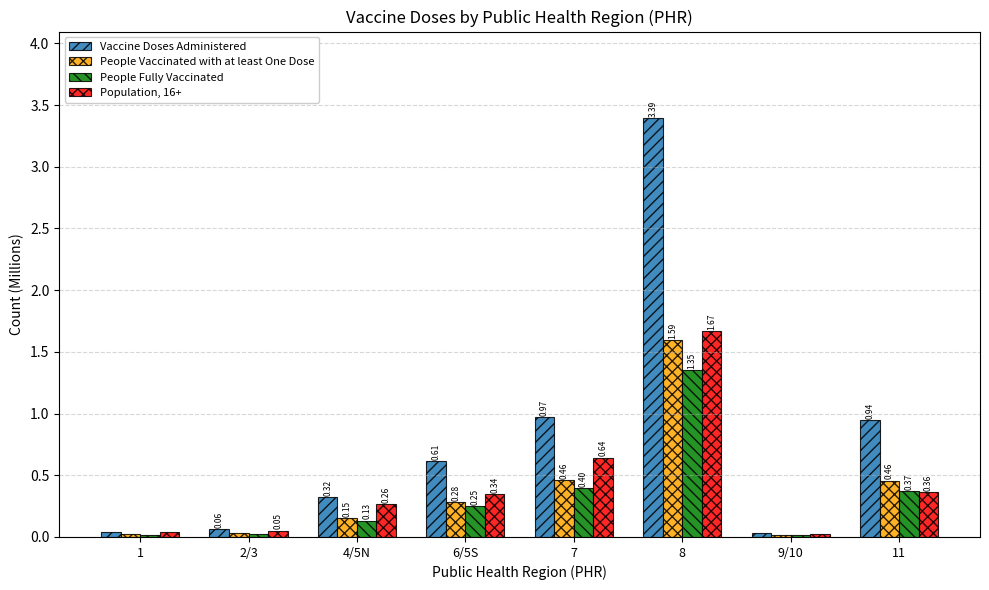

Which label corresponds to the largest value in the chart?

8